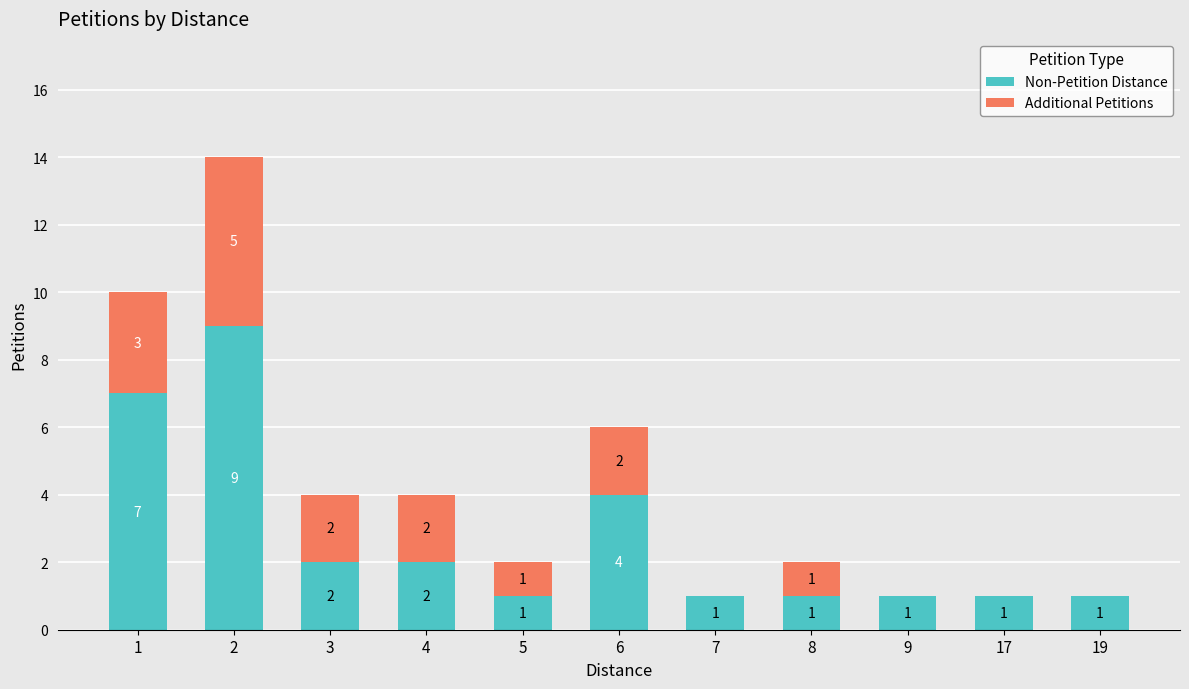

What is the maximum value for Non-Petition Distance?

9